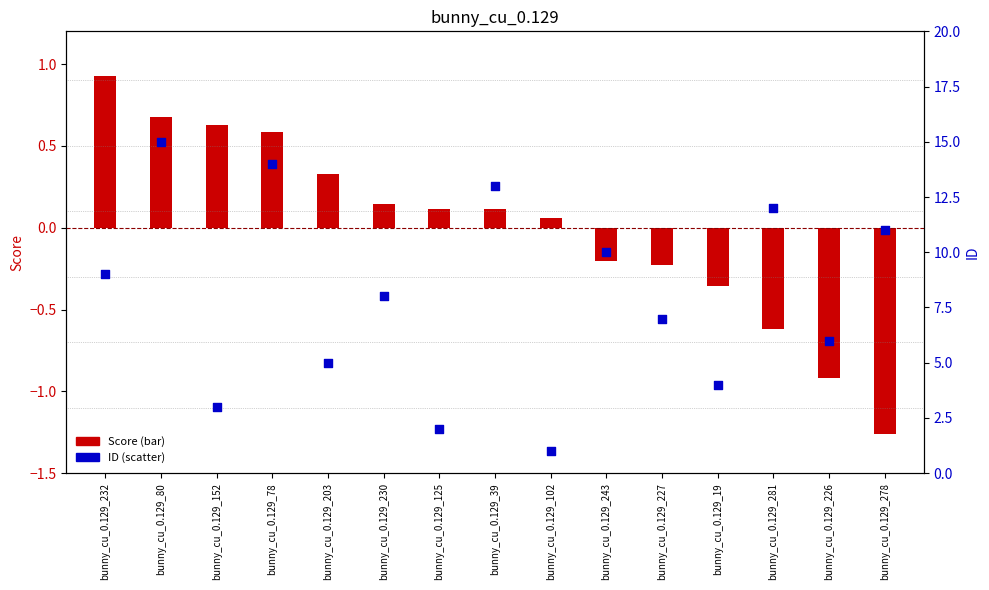

Which series has the widest spread of Y values?

ID